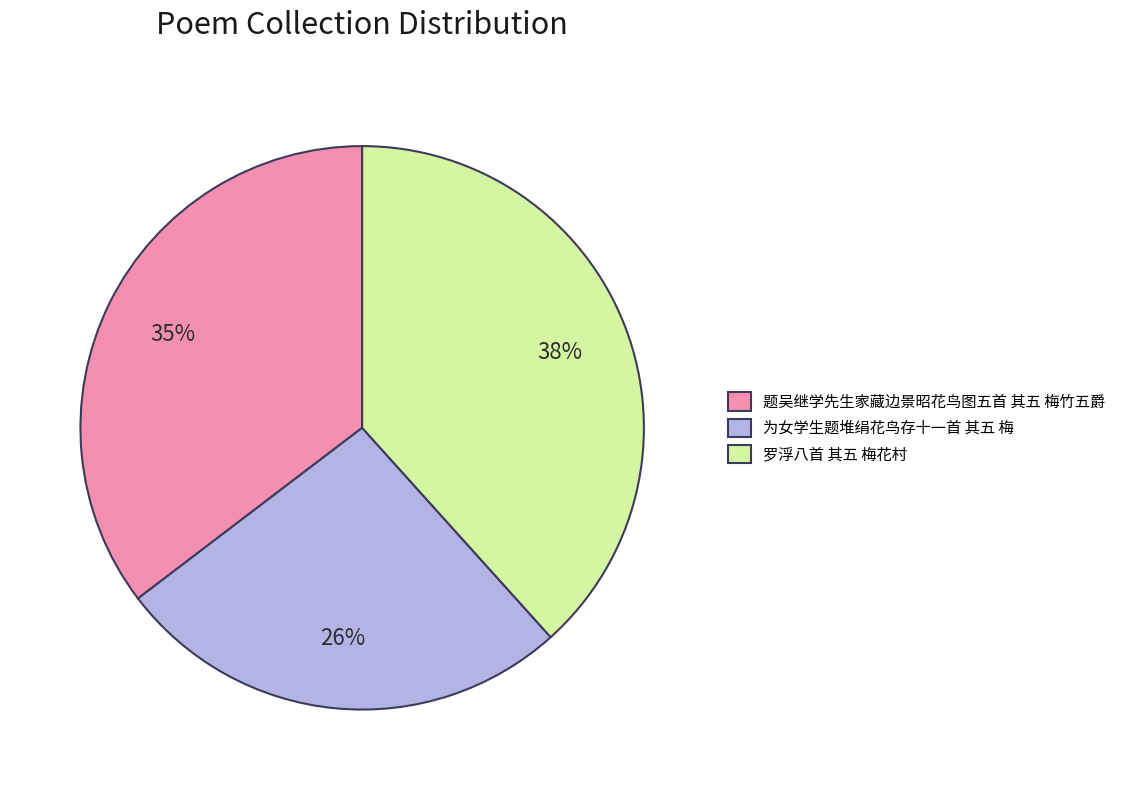

How many segments does this pie chart have?

3